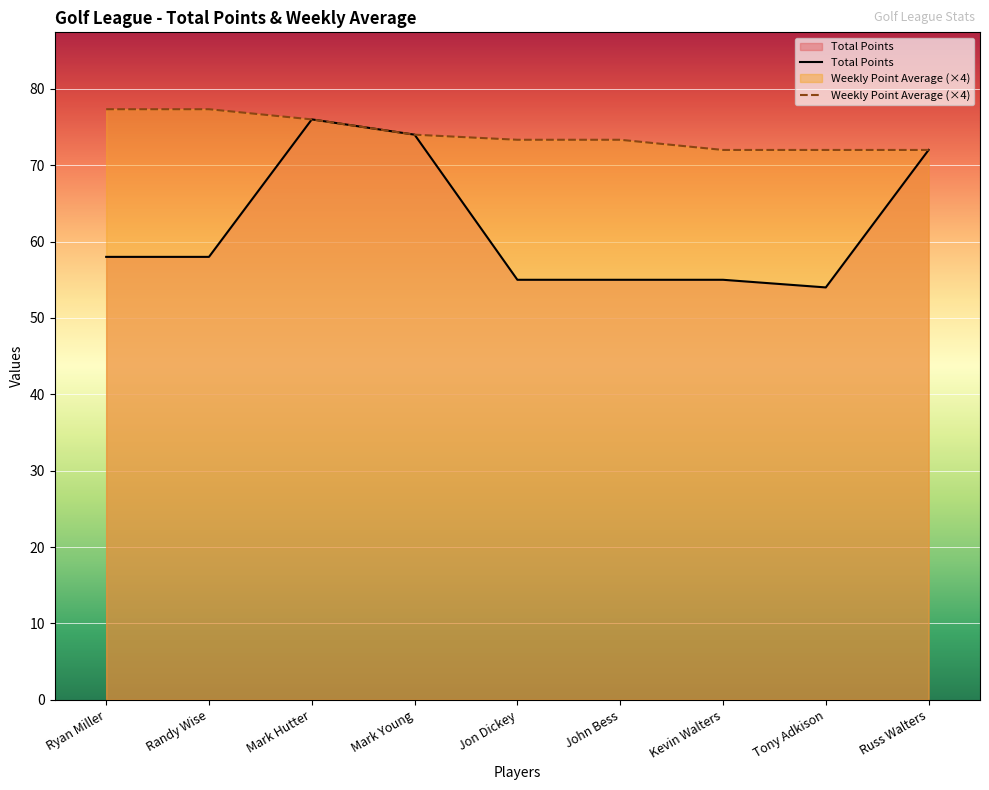

Between Mark Hutter and Ryan Miller, which is larger?

Mark Hutter